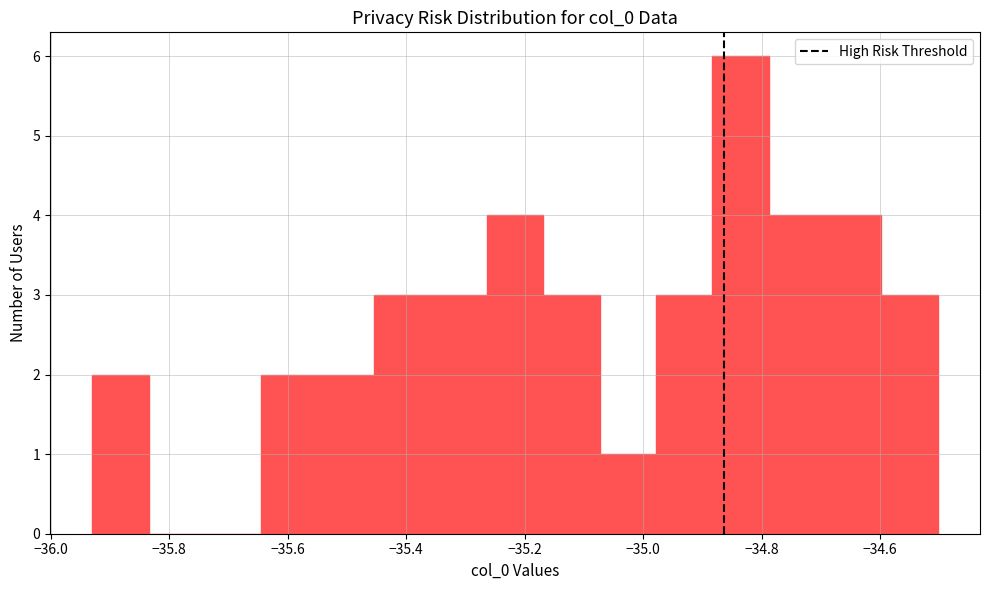

Reading left to right, transcribe this chart: for each bar, give the range it covers on the x-axis and its height. Neither the bar edges nor the heights are printed on the chart, so give them approximately, as read against the axes.

-35.92 to -35.84: 2
-35.84 to -35.74: 0
-35.74 to -35.64: 0
-35.64 to -35.54: 2
-35.54 to -35.46: 2
-35.46 to -35.36: 3
-35.36 to -35.26: 3
-35.26 to -35.16: 4
-35.16 to -35.08: 3
-35.08 to -34.98: 1
-34.98 to -34.88: 3
-34.88 to -34.78: 6
-34.78 to -34.70: 4
-34.70 to -34.60: 4
-34.60 to -34.50: 3